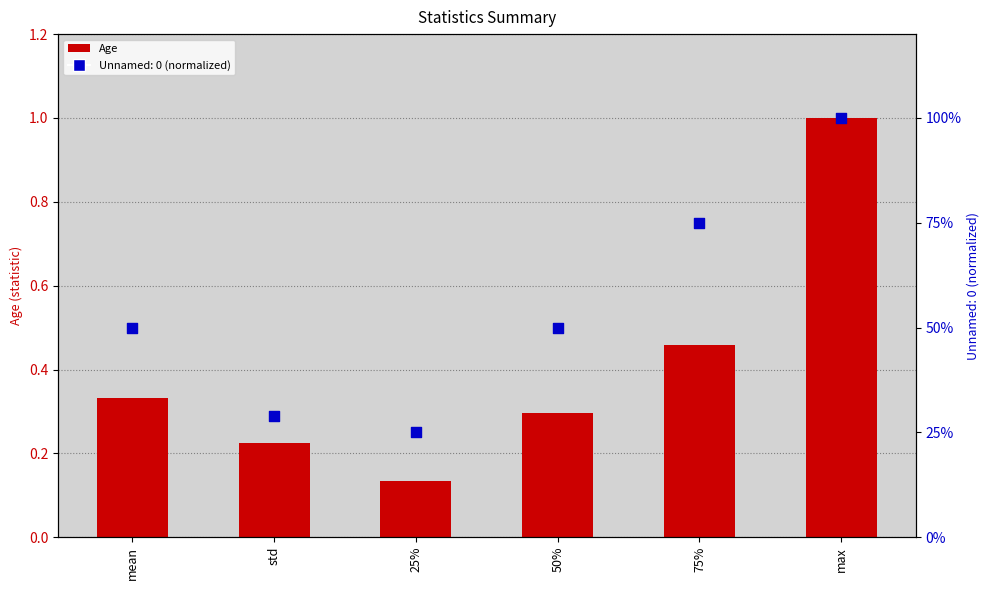

What is the change in value from mean to 25%?

-0.2